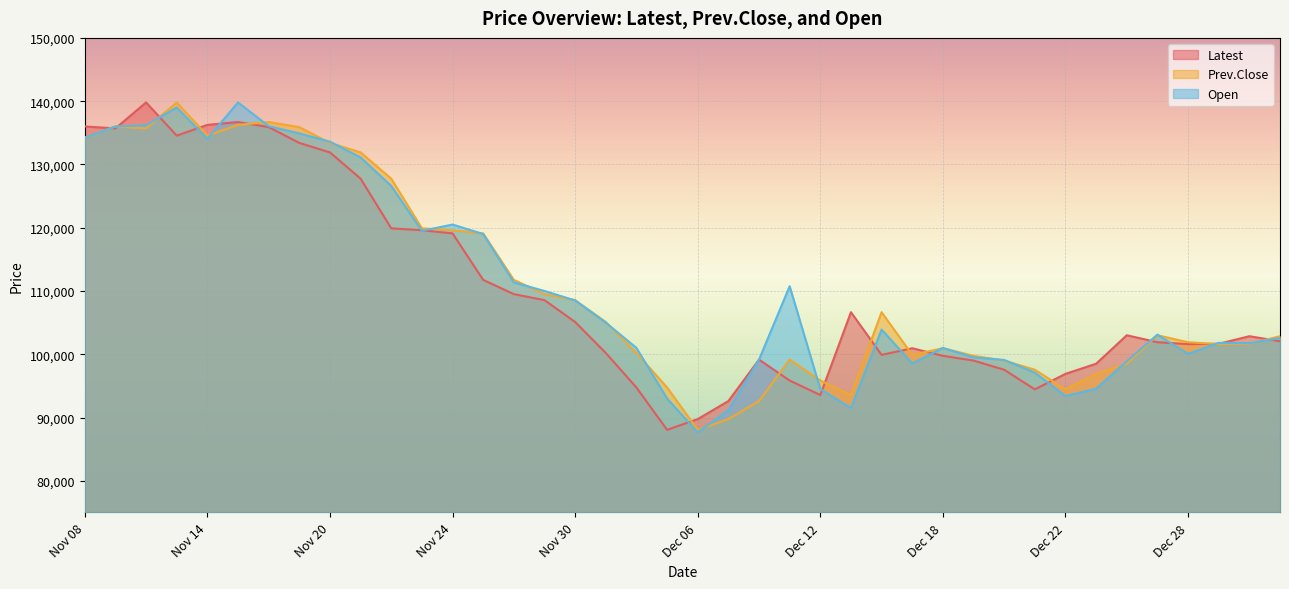

Read the Latest value at Dec 04, to the nearest 50.

94750